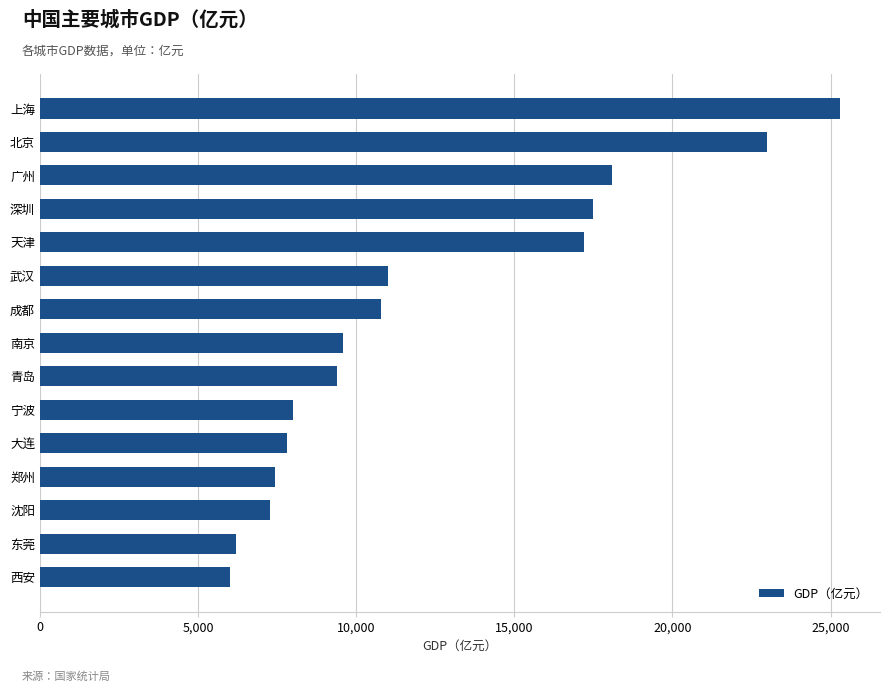

Is it true that the value at 武汉 is 11000?

True